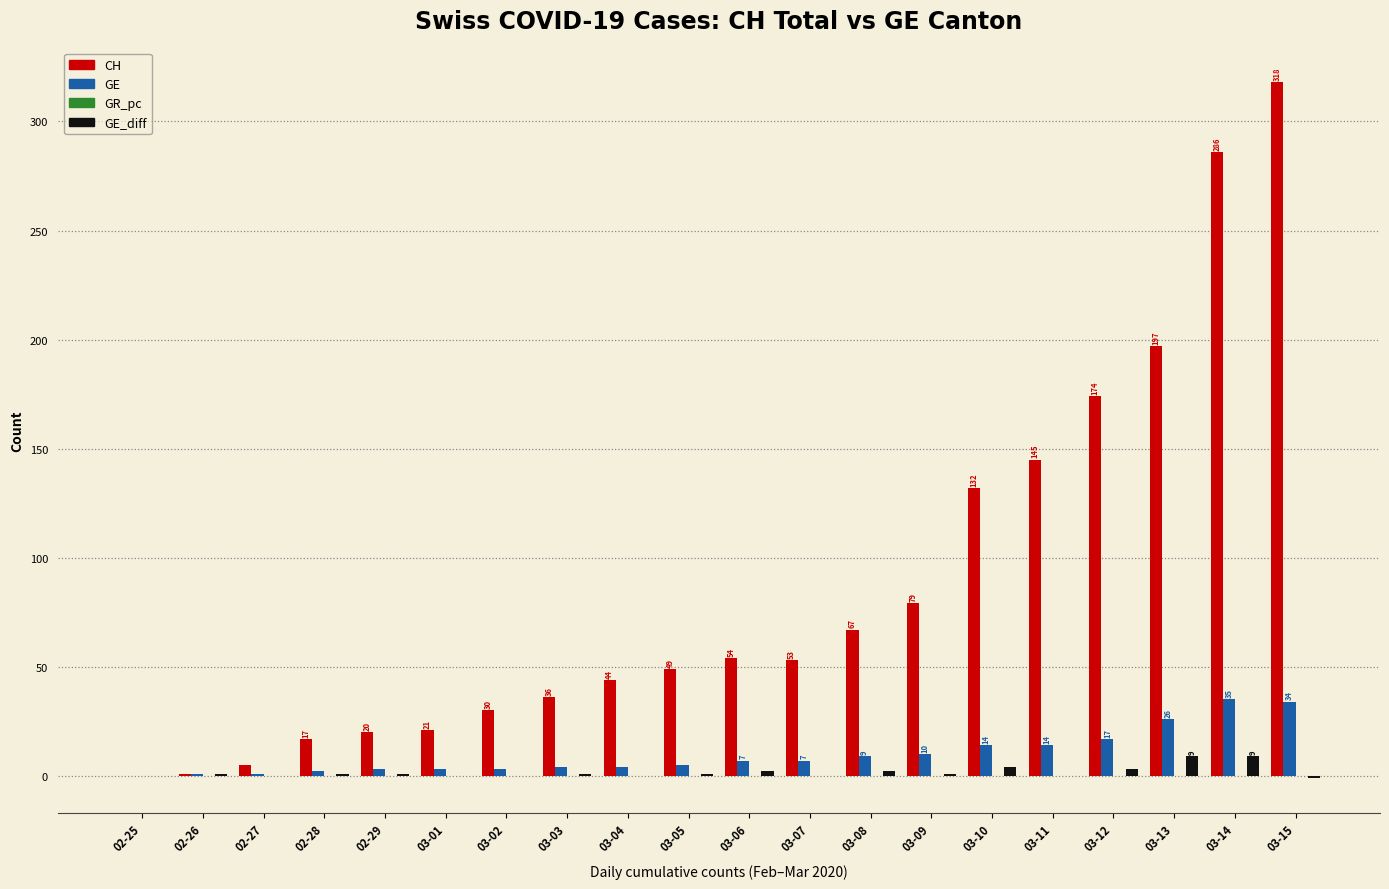

Count the number of categories in the chart.

20